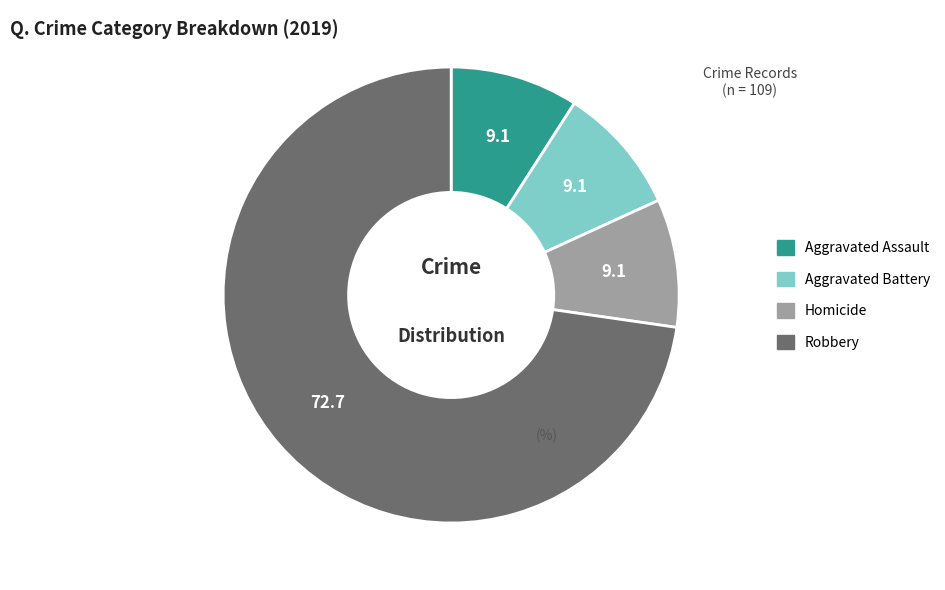

Does any single category account for the majority?

Yes